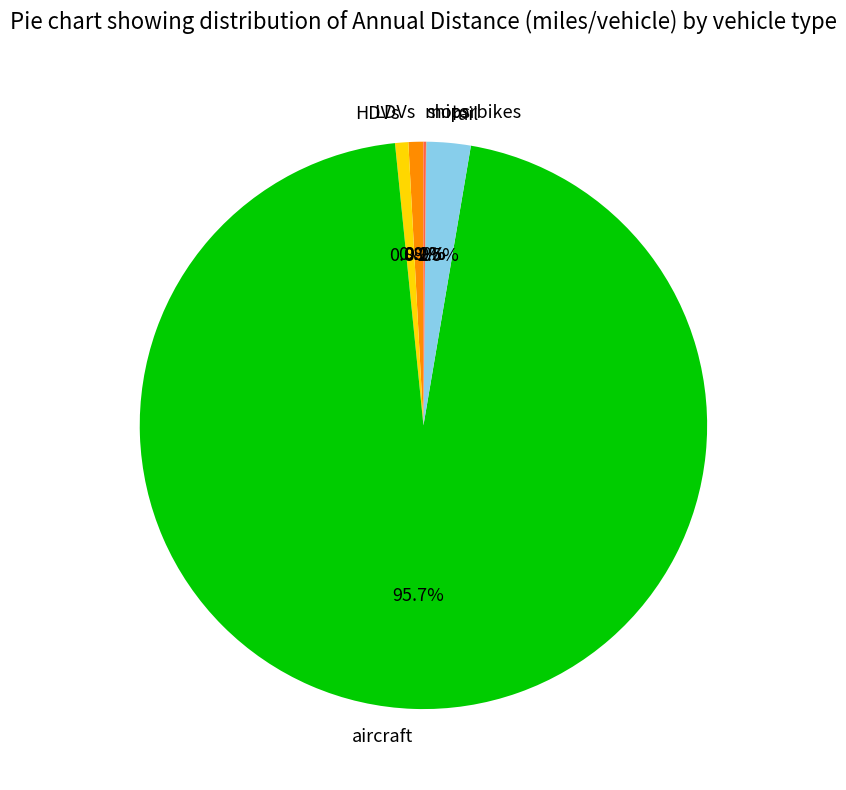

Combined, do rail and aircraft account for over 50%?

Yes